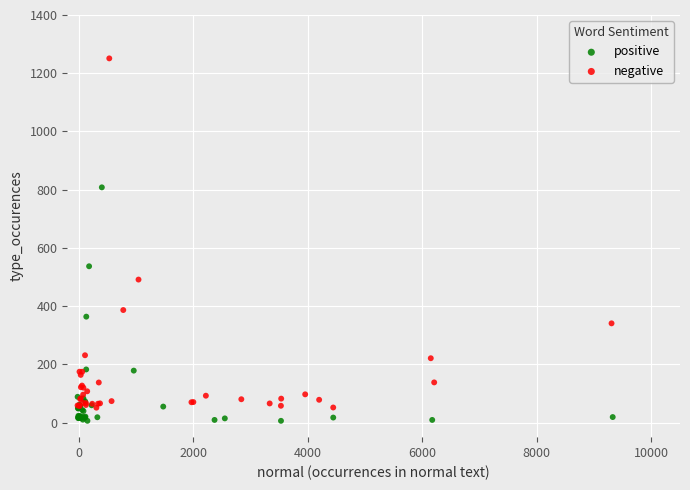

Which series has the widest spread of Y values?

negative